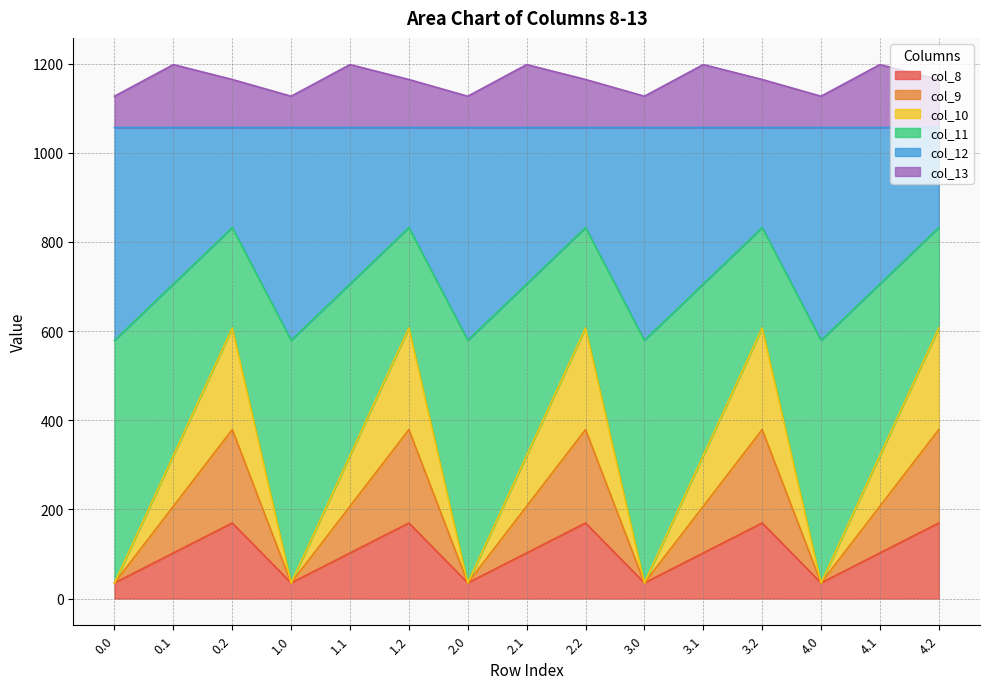

How many values in the col_9 series exceed 102?

10